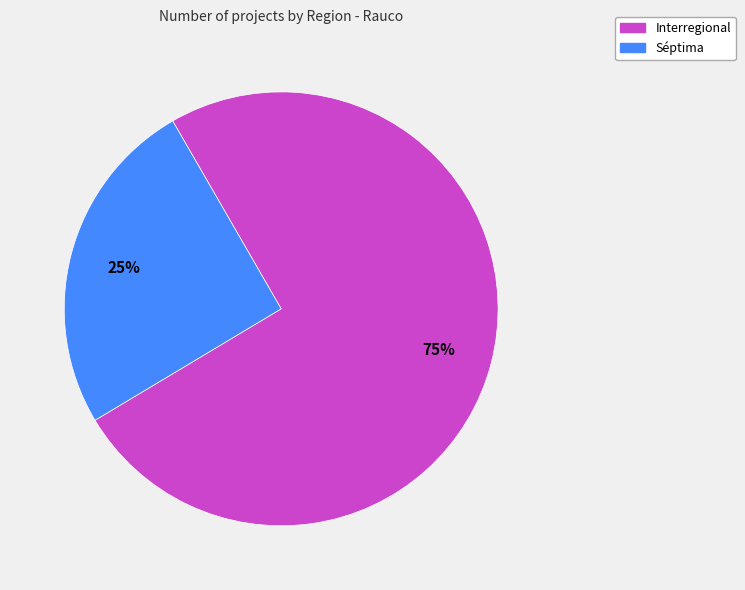

To the nearest percent, what is the combined percentage of Interregional and Séptima?

100%